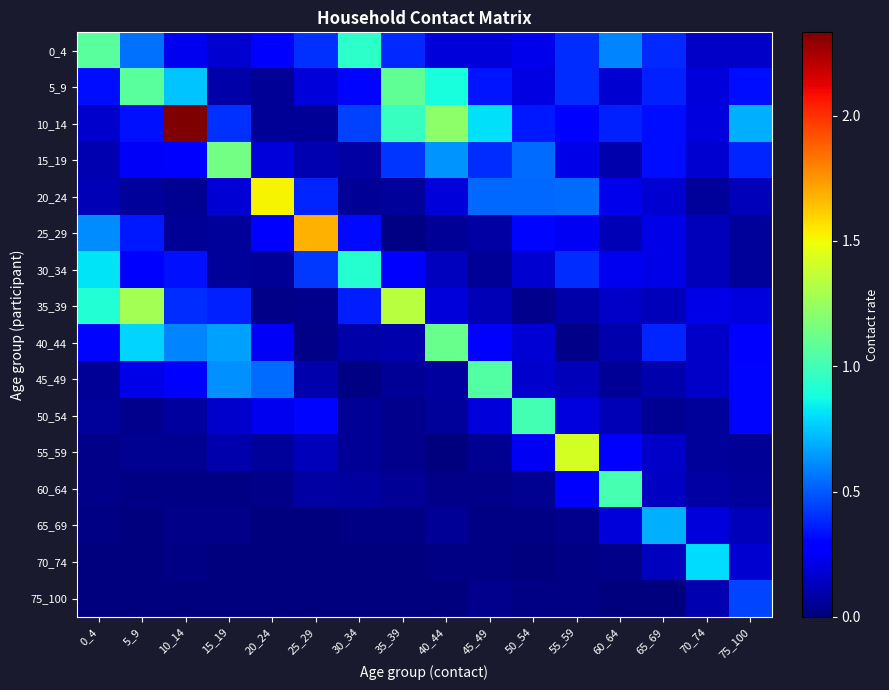

Which series has the largest total across all categories?

10_14